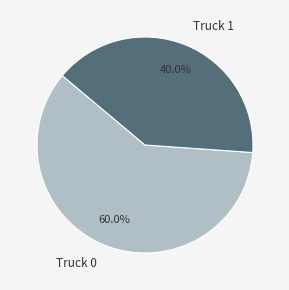

Is Truck 0 the majority of the pie?

Yes